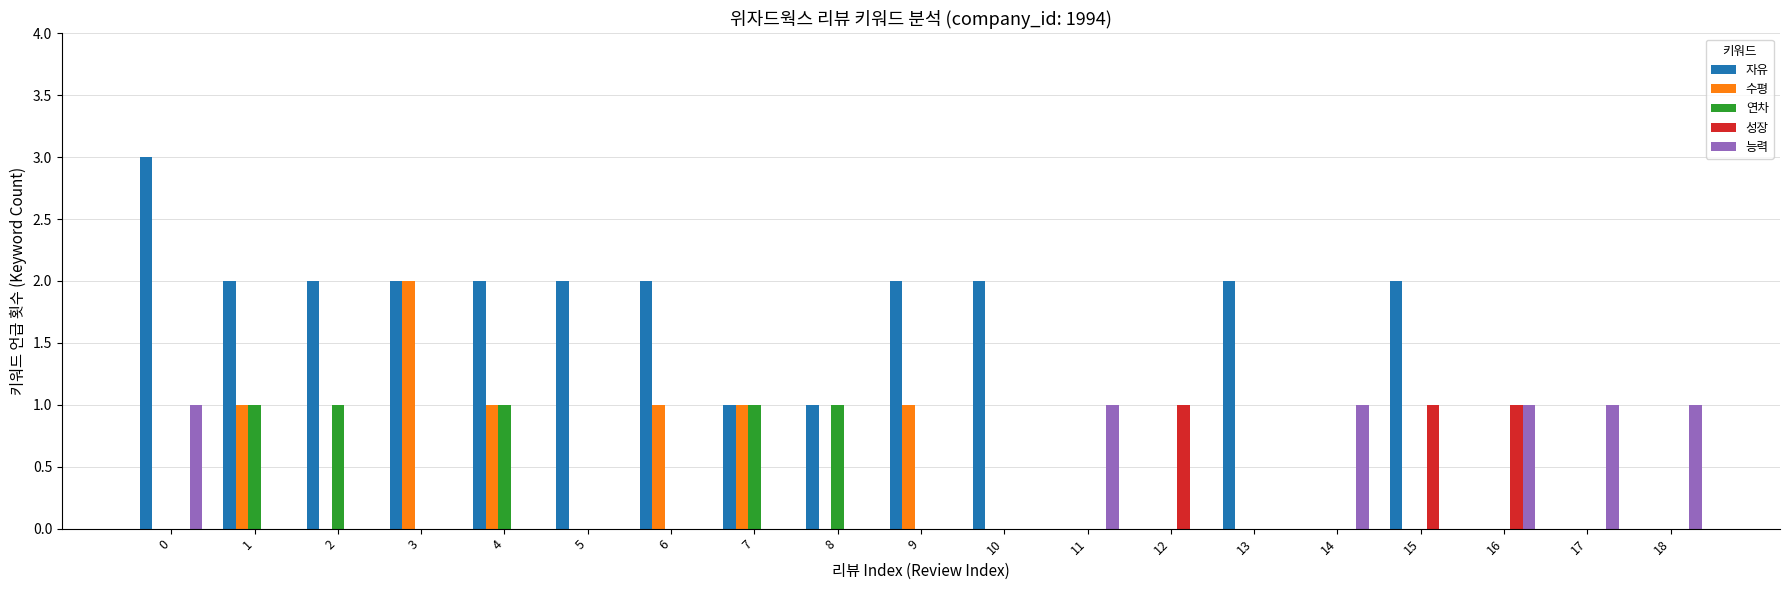

Is the value of 자유 at 7 greater than the value of 수평 at 8?

Yes